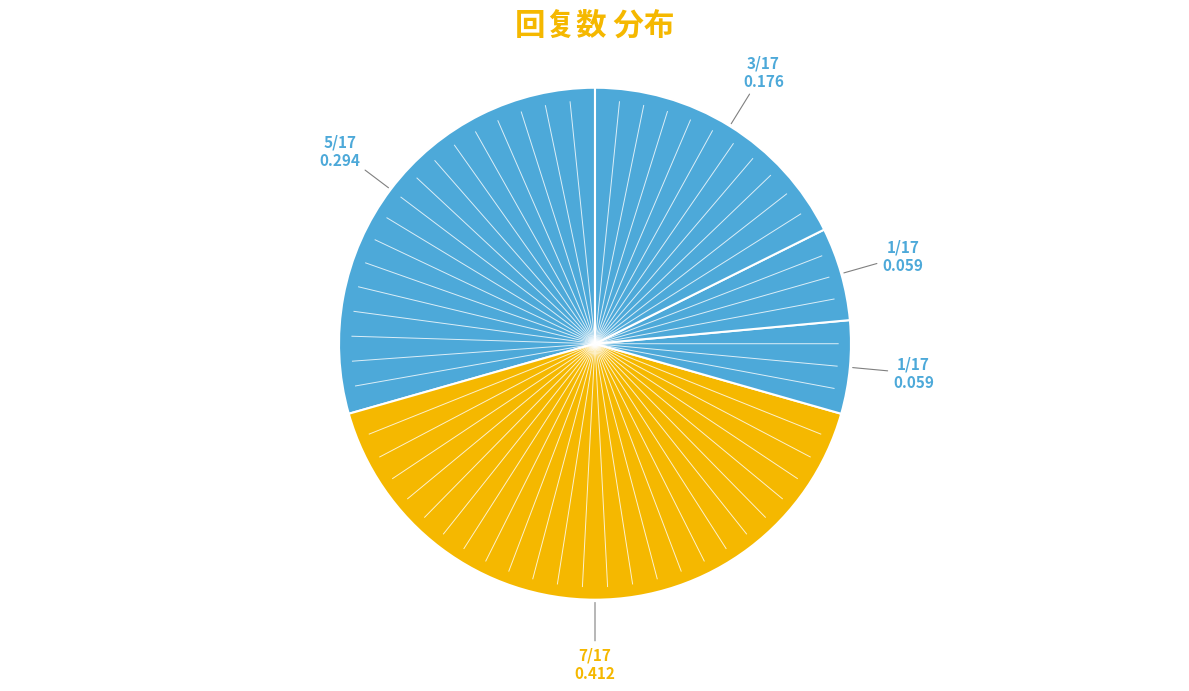

How many segments does this pie chart have?

5